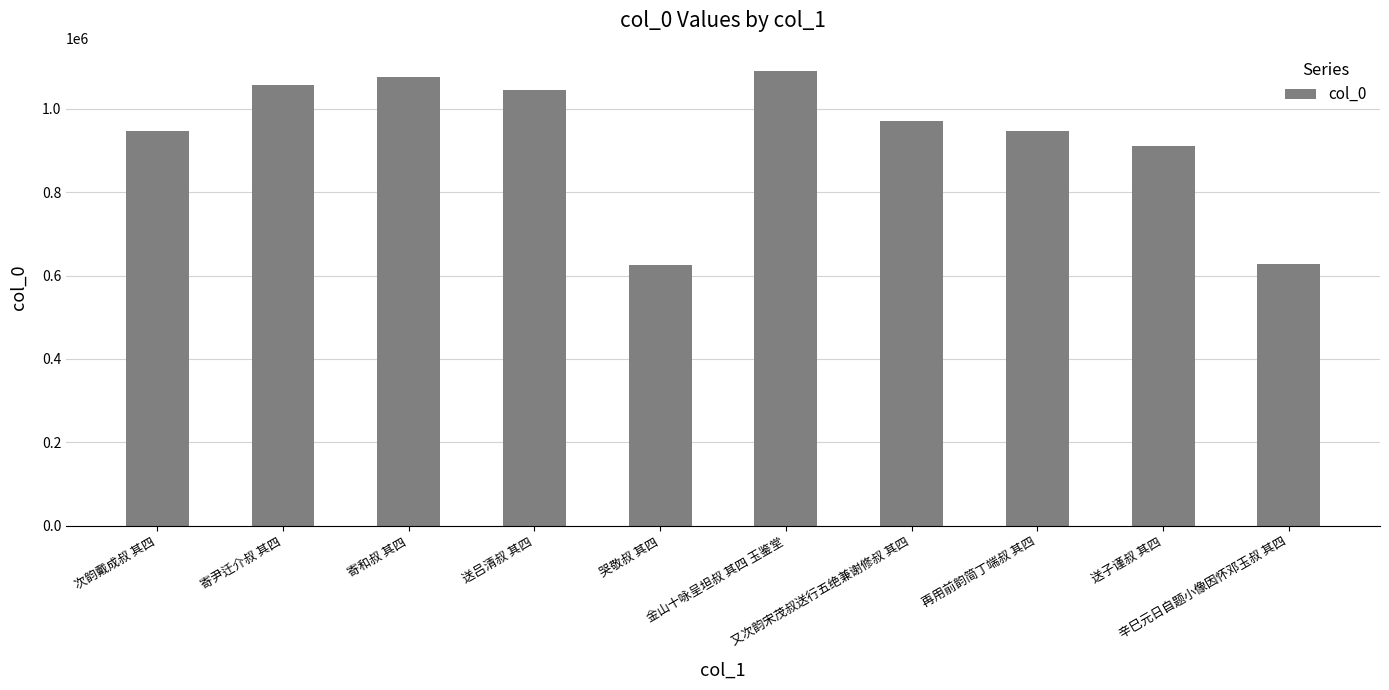

What is the label of the 6th bar from the right?

哭敬叔 其四